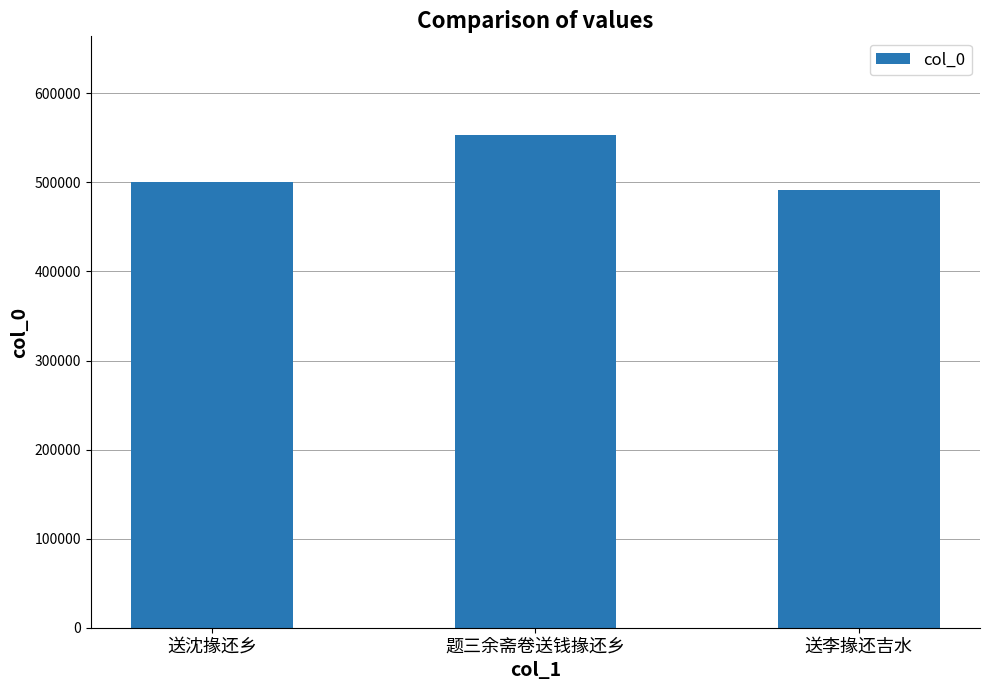

What is the value of the 1st bar from the left?

500669